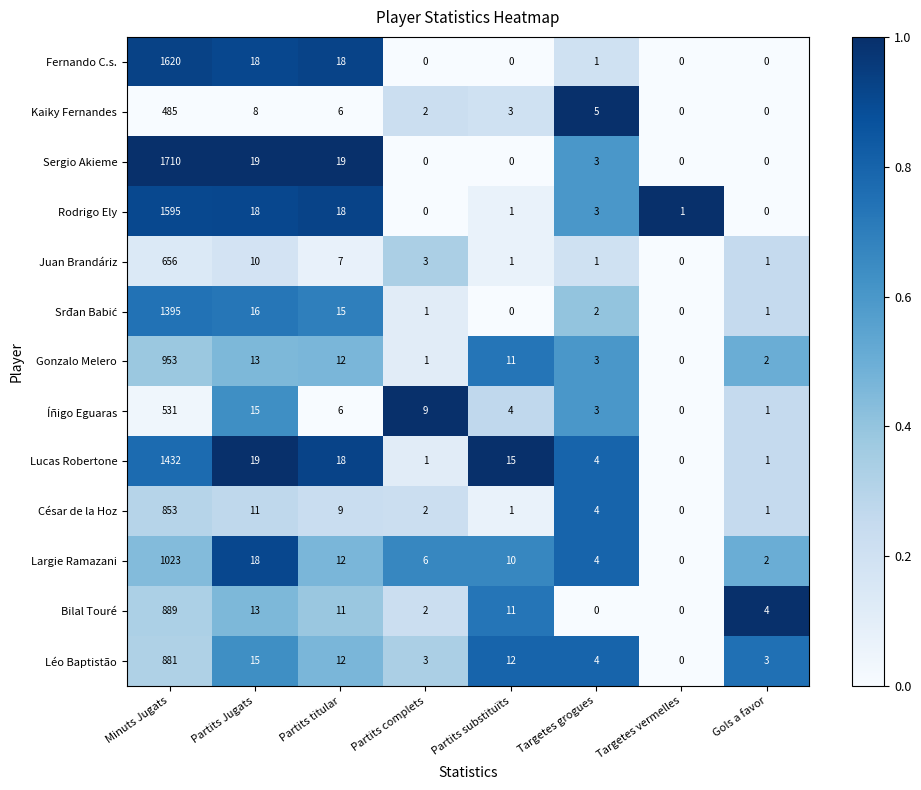

What is the difference between the second highest and second lowest values in the Rodrigo Ely series?

18